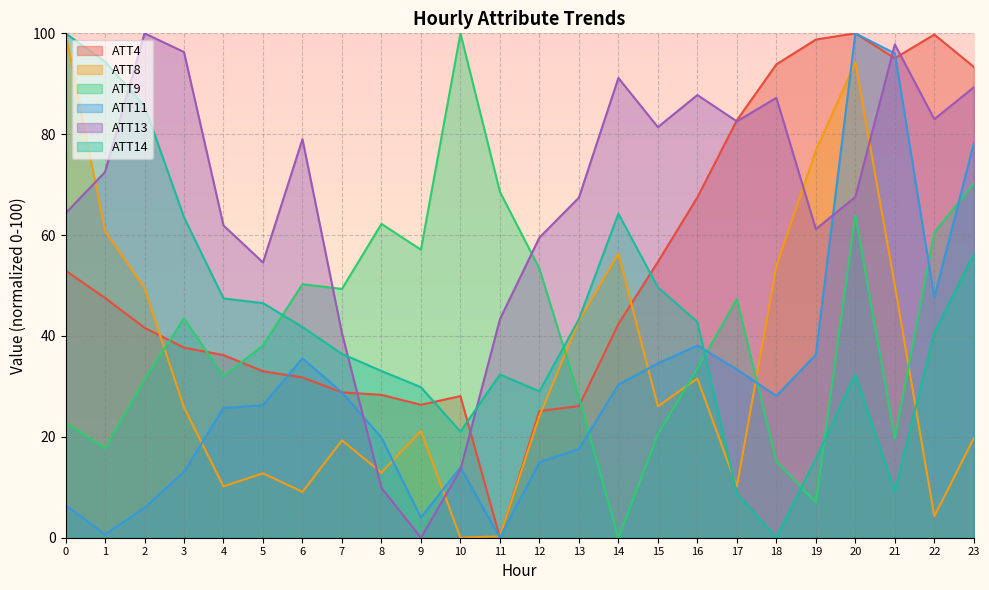

In ATT4, how many points are lower than both neighbors (excluding endpoints)?

3